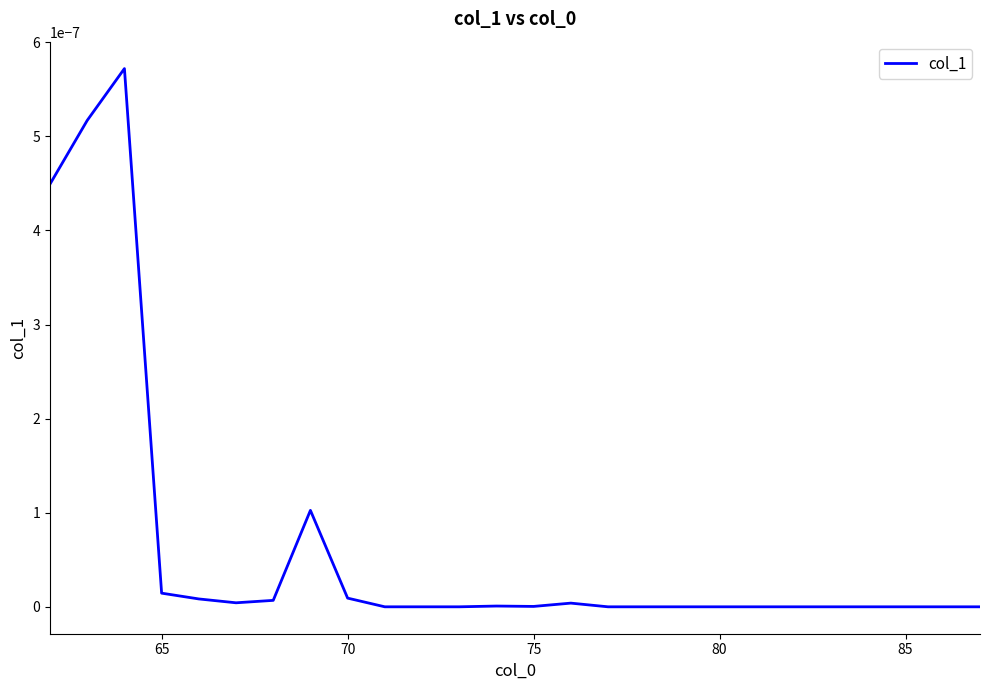

Does the chart display data point markers on the line(s)?

No